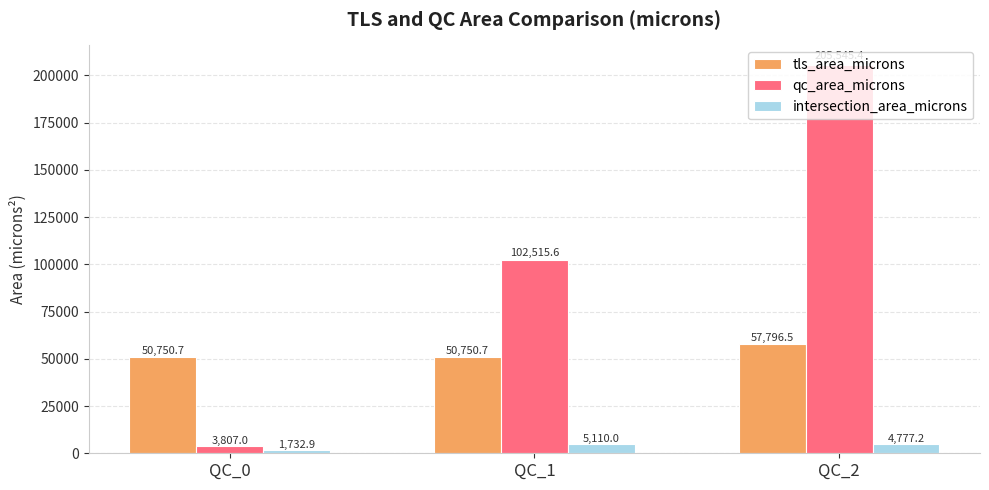

Which series has the largest range (max minus min)?

qc_area_microns